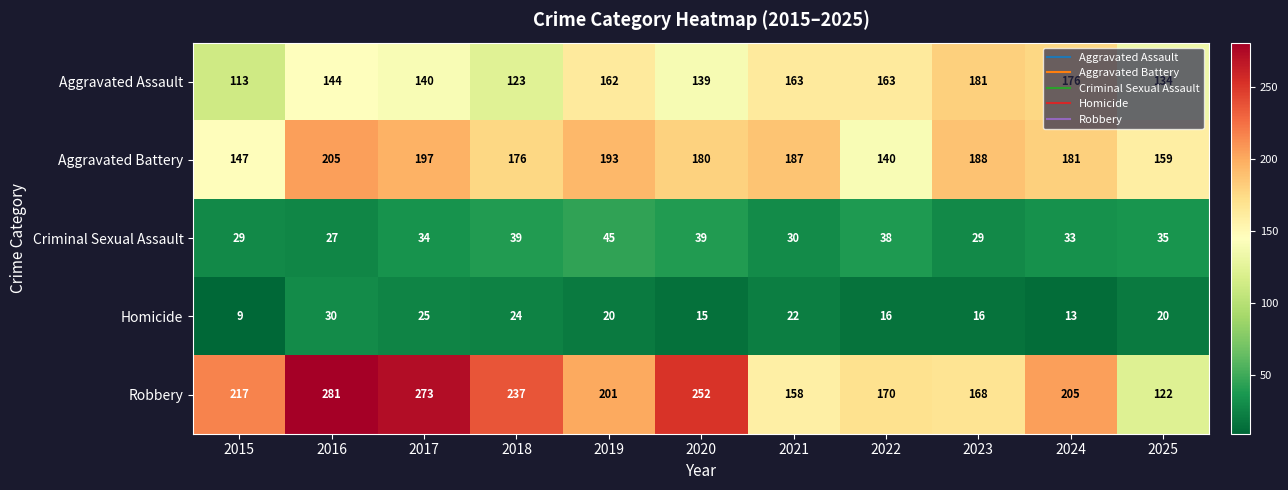

True or false: Aggravated Battery has a value of 322 at 2016.

False